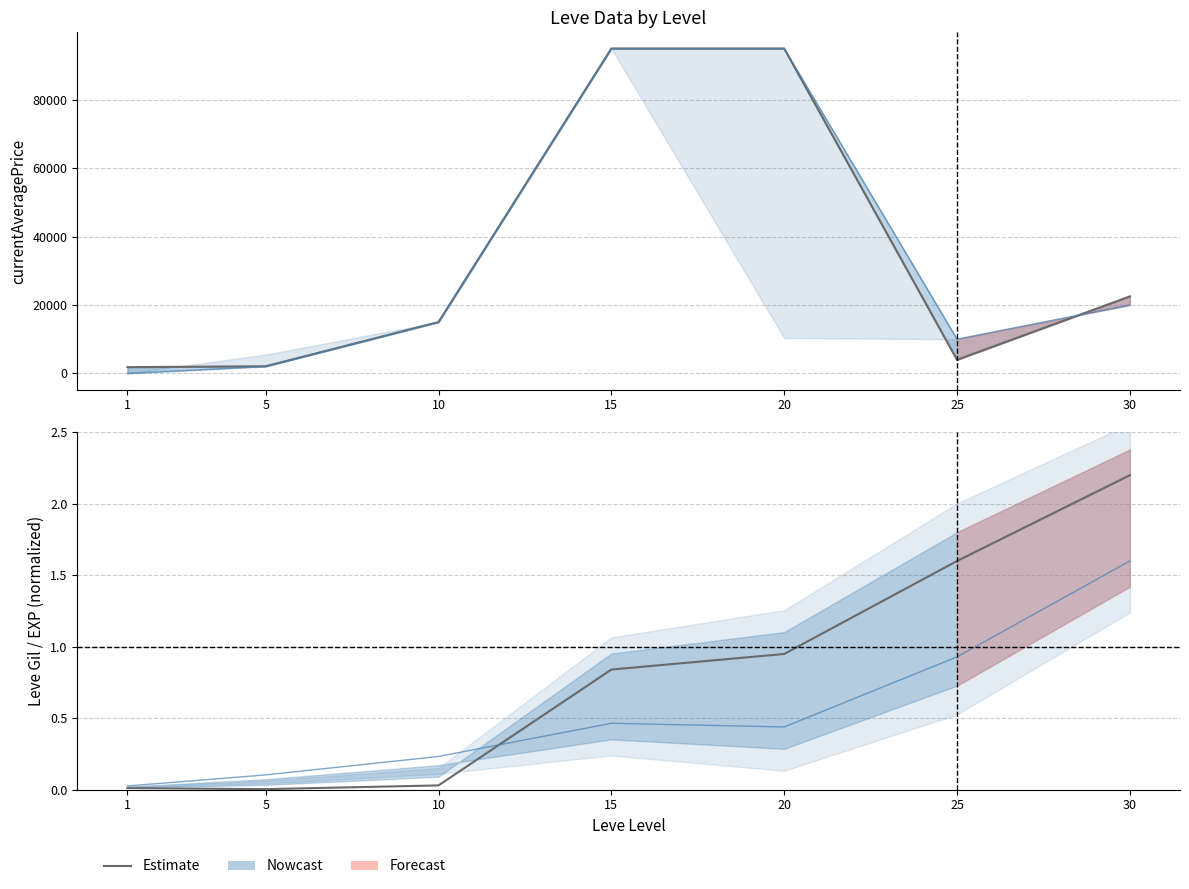

What is the value of the 4th point from the left?

0.8